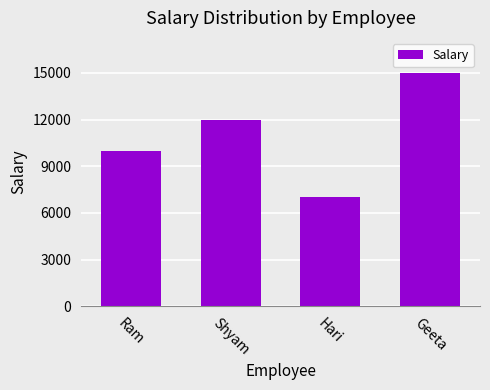

Rank the categories by value from highest to lowest.

Geeta, Shyam, Ram, Hari